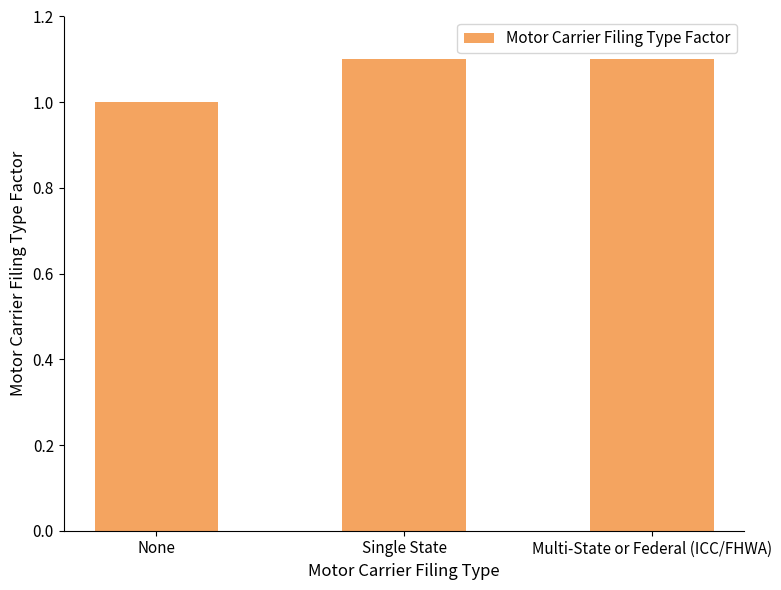

What is the value of the 1st bar from the left?

1.0